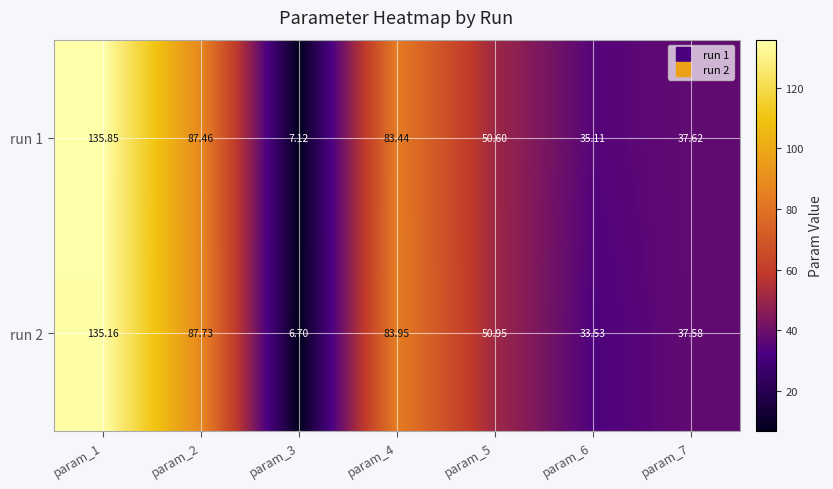

How many data points in run 2 are less than 50?

3